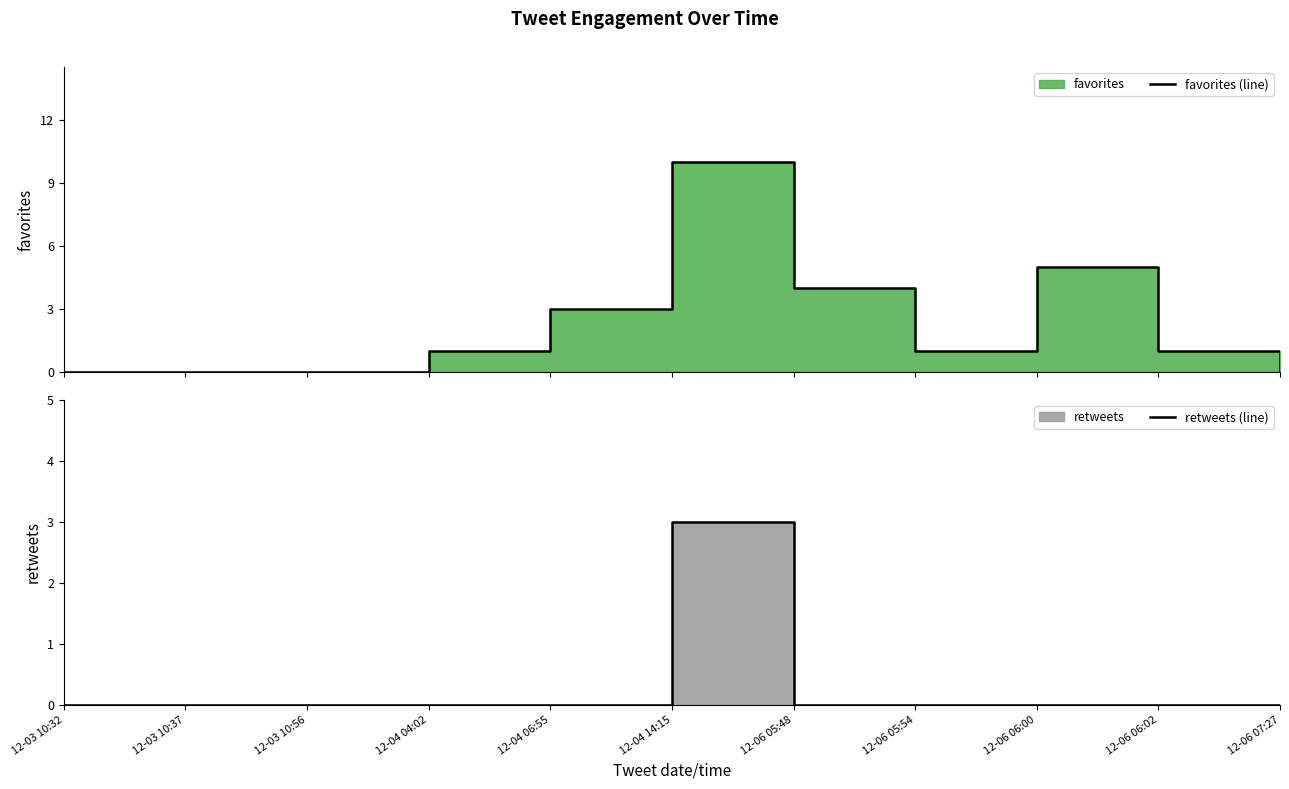

At 12-03 10:32, list the series in order from smallest to largest.

favorites (line), retweets (line)